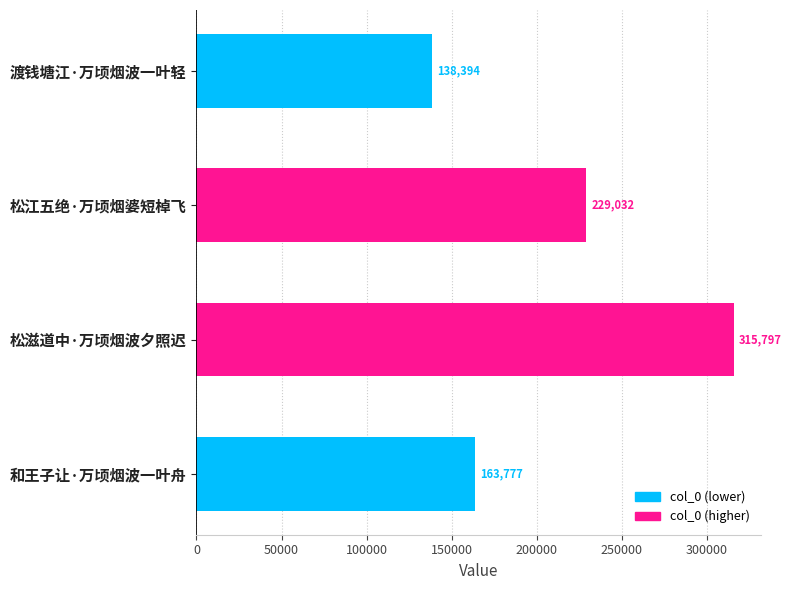

What is the greatest value displayed?

315797